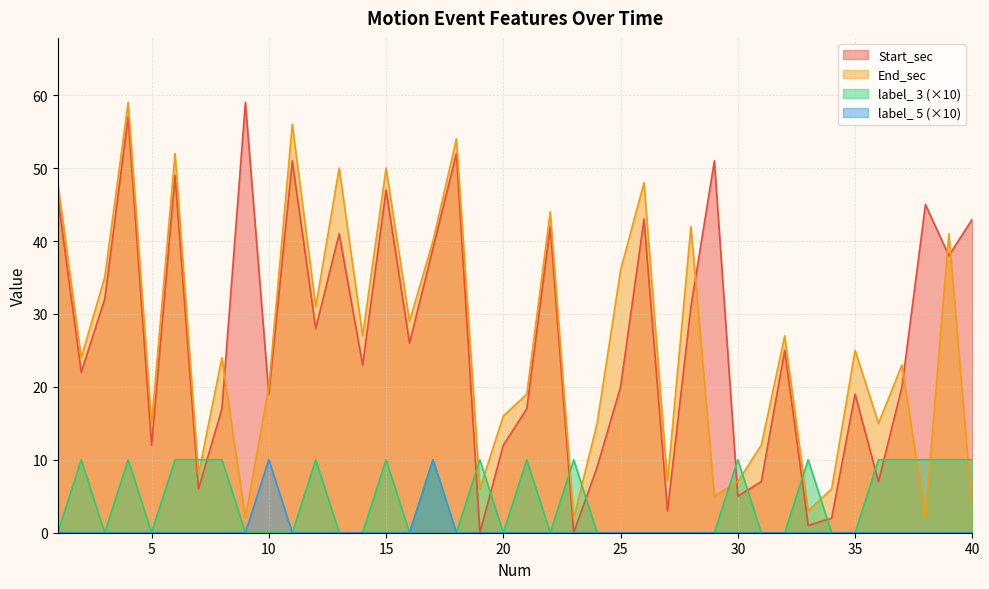

True or false: label_ 5 has a value of 0 at 28.

True